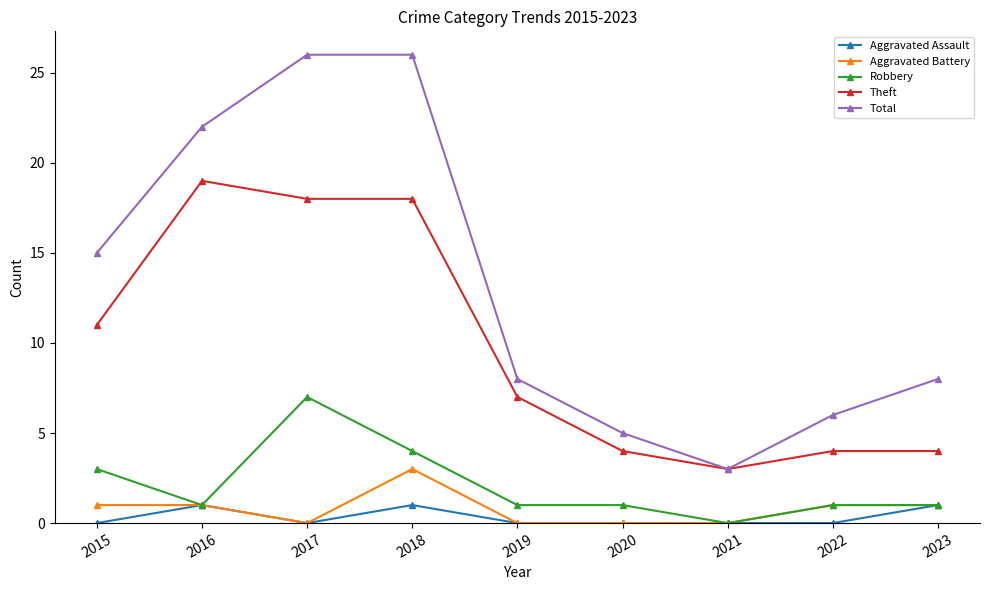

What is the lowest value of the Theft series?

3